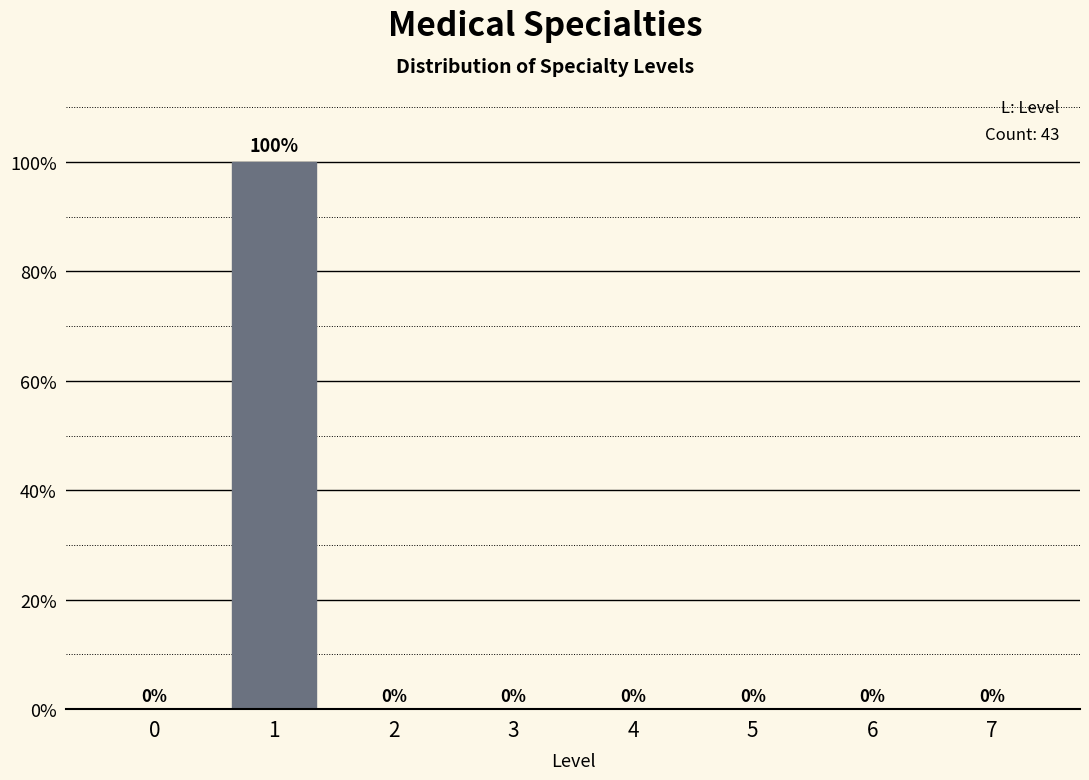

Reading left to right, extract all data points from this chart.

0=0	1=100	2=0	3=0	4=0	5=0	6=0	7=0